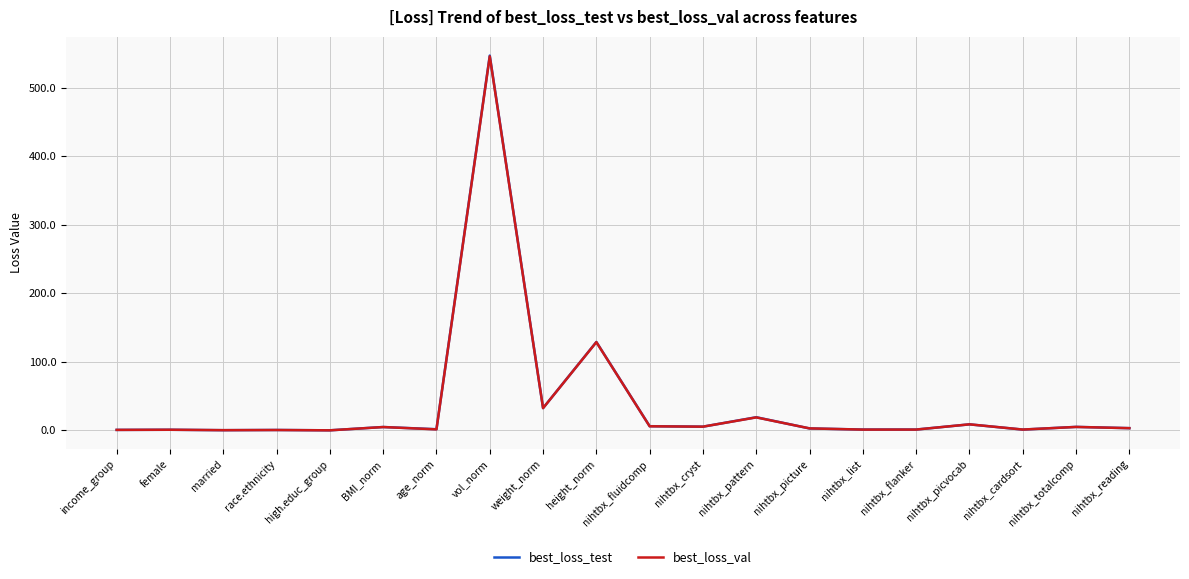

What is the total value across all series at weight_norm?

65.0